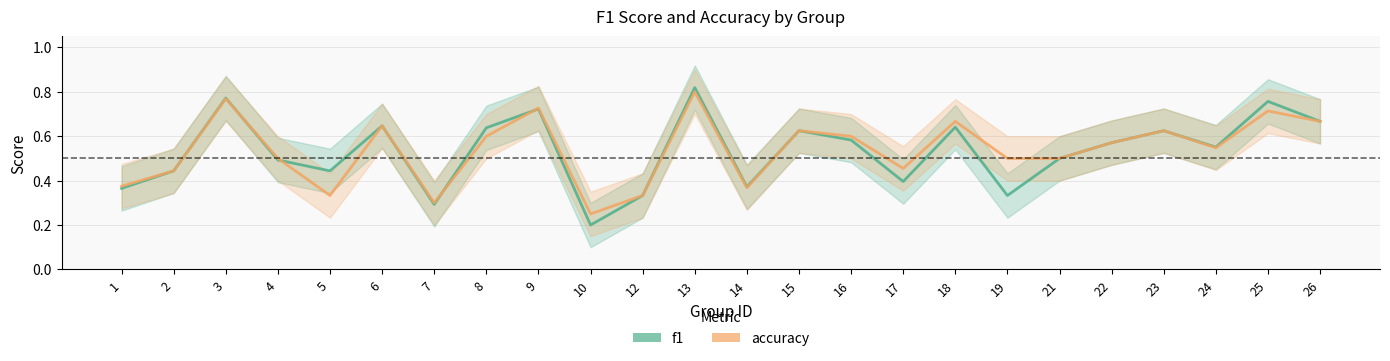

Rank the series by their average value, from highest to lowest.

accuracy, f1